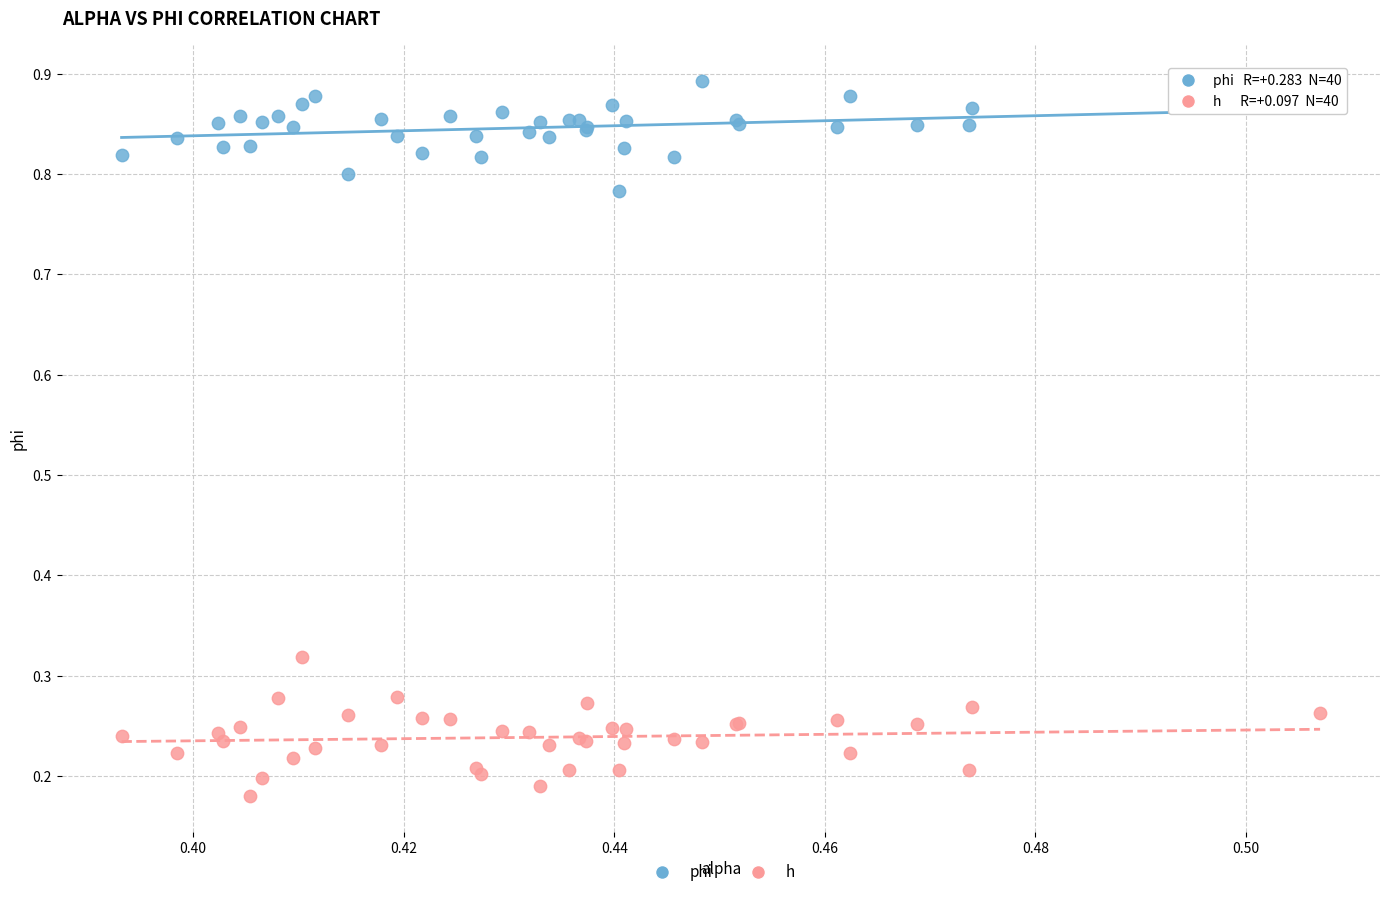

Which series reaches the maximum Y coordinate?

phi